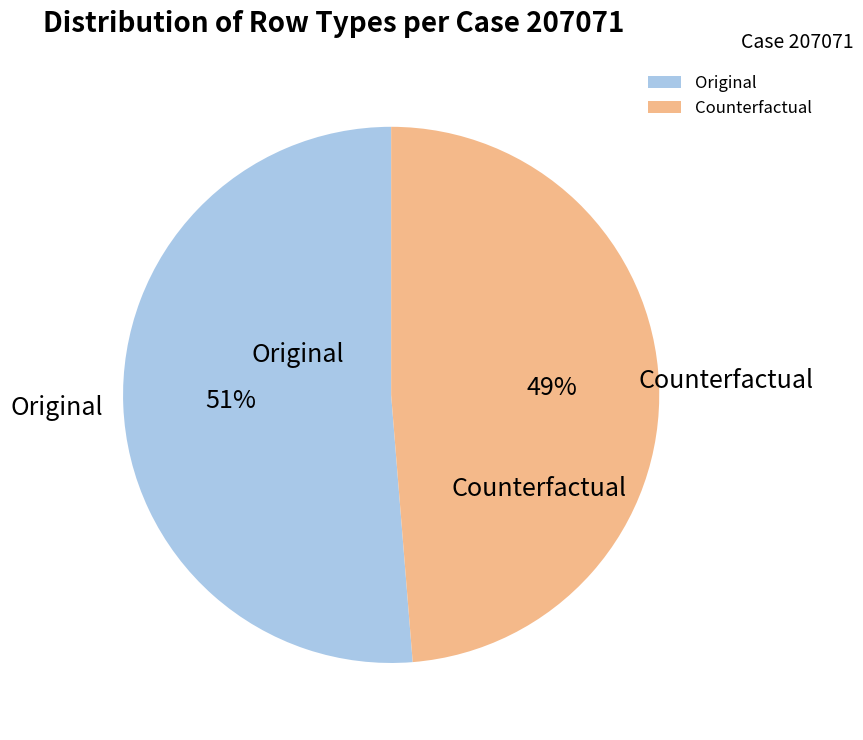

Is there a majority slice in this chart?

Yes